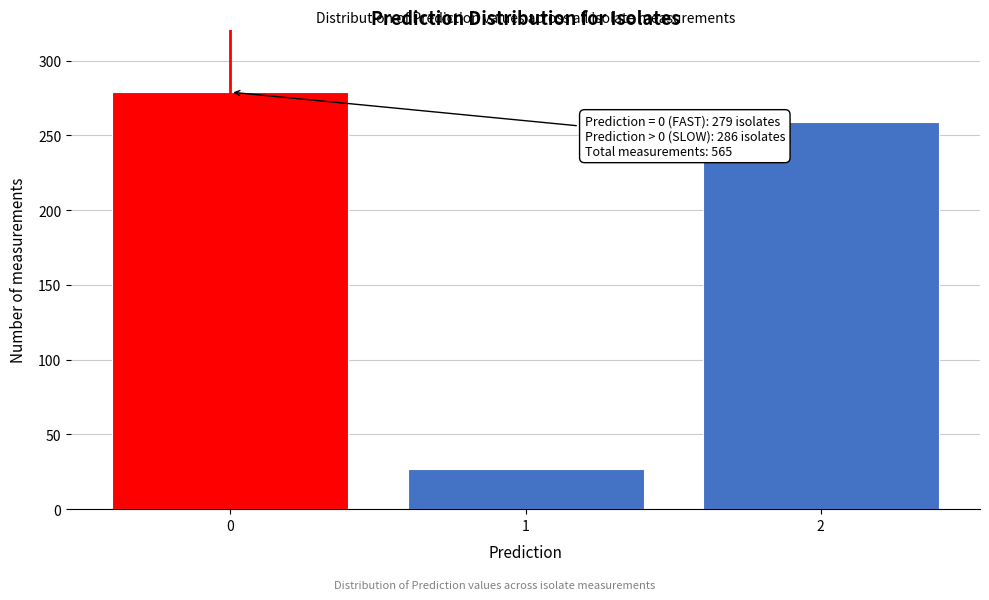

Reading right to left, transcribe all the data shown in this chart.

2=259	1=27	0=279